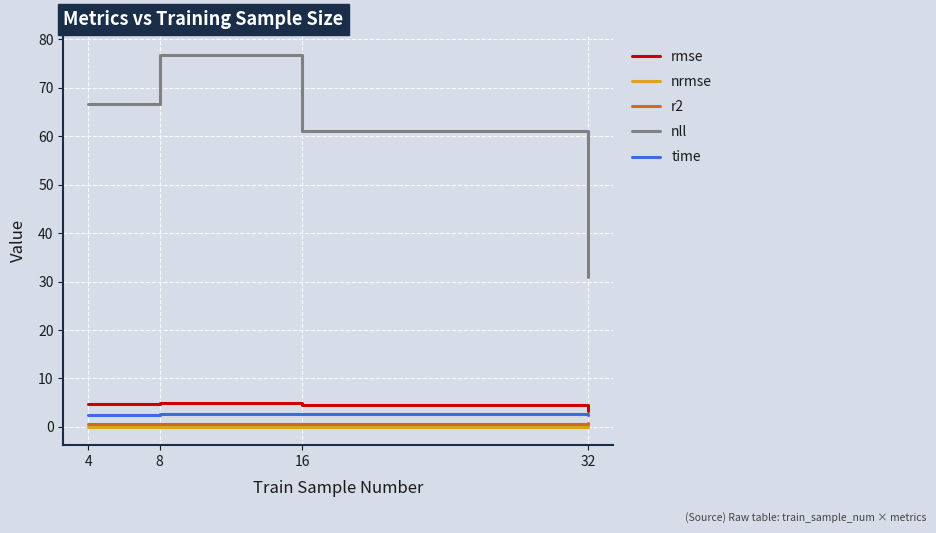

The value of r2 at 8 is 0.6. True or false?

True